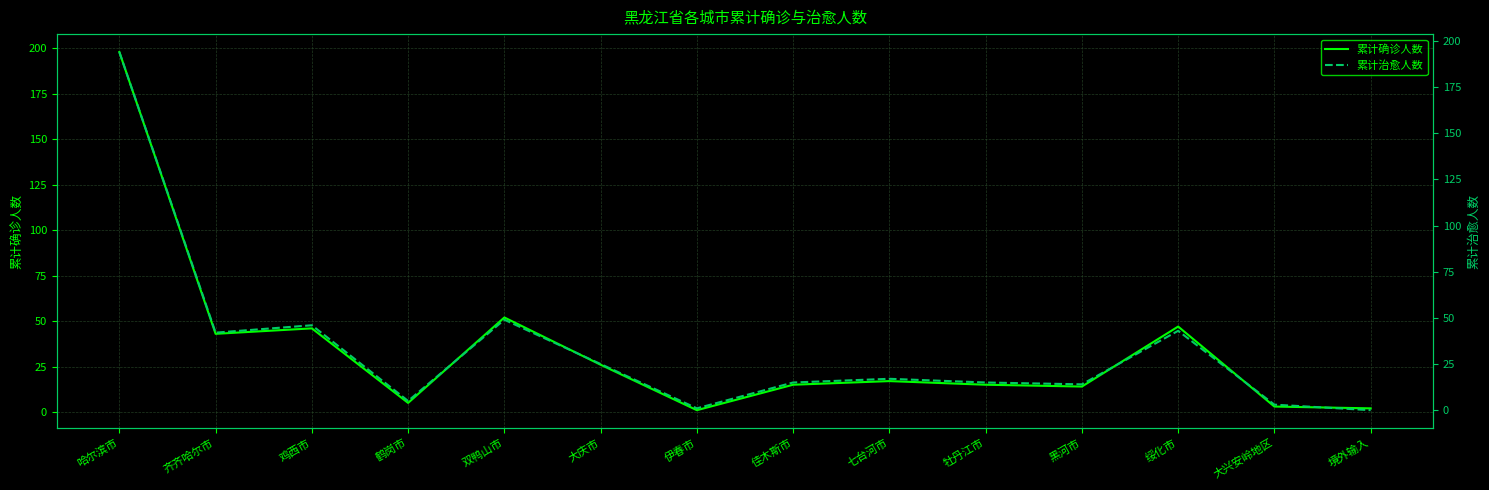

What is the label of the 6th point from the left?

大庆市